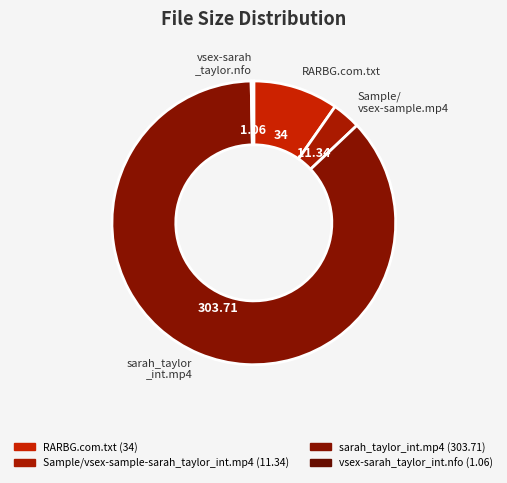

Is there any slice that represents more than half of the pie?

Yes